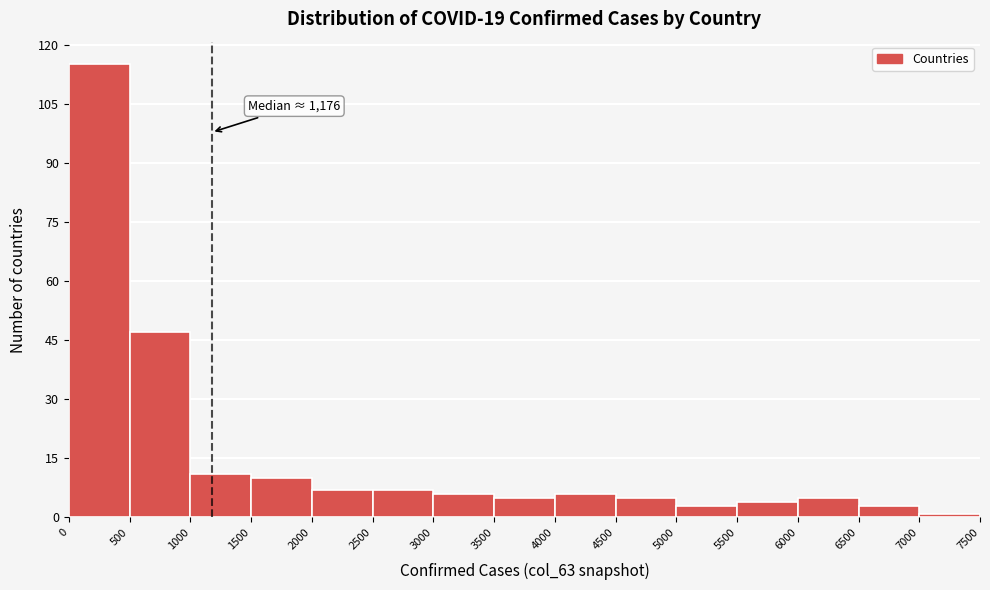

Which range on the x-axis has the tallest bar?

0 to 500